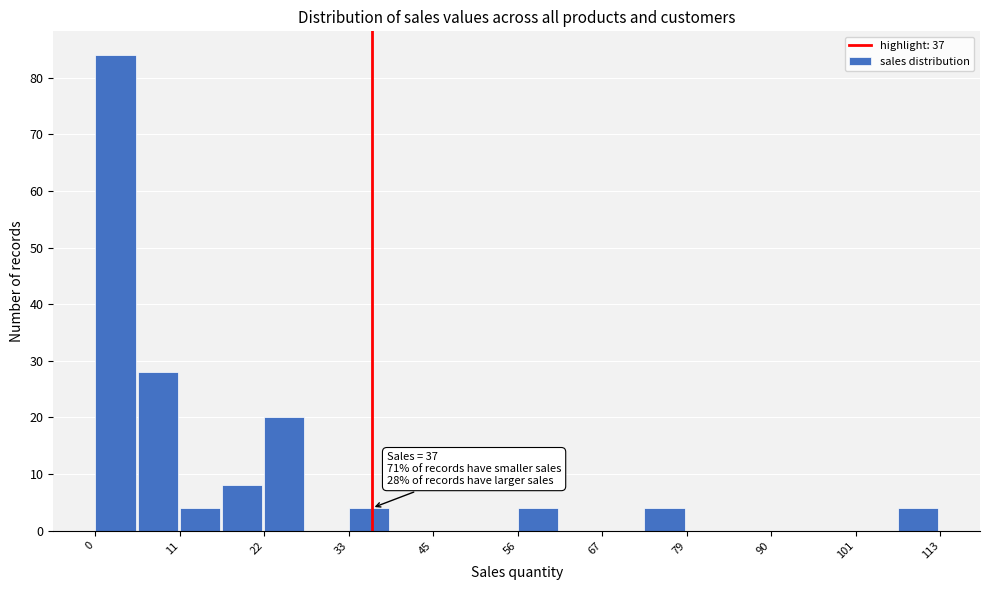

Around what value on the x-axis is the tallest bar? Give the approximate position of its centre, as read against the axis.

2